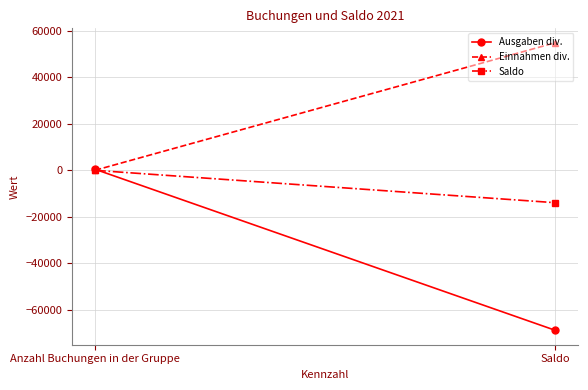

What is the spread (max minus min) of values at Anzahl Buchungen in der Gruppe?

447.0